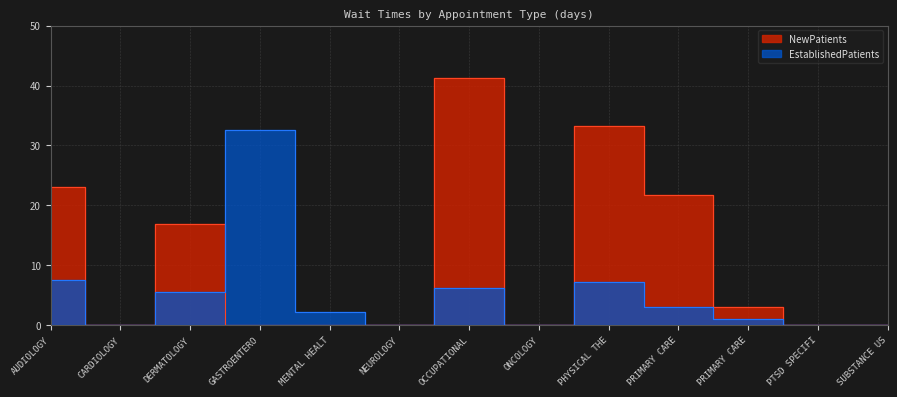

Is it true that NewPatients equals 41.2 at OCCUPATIONAL?

True